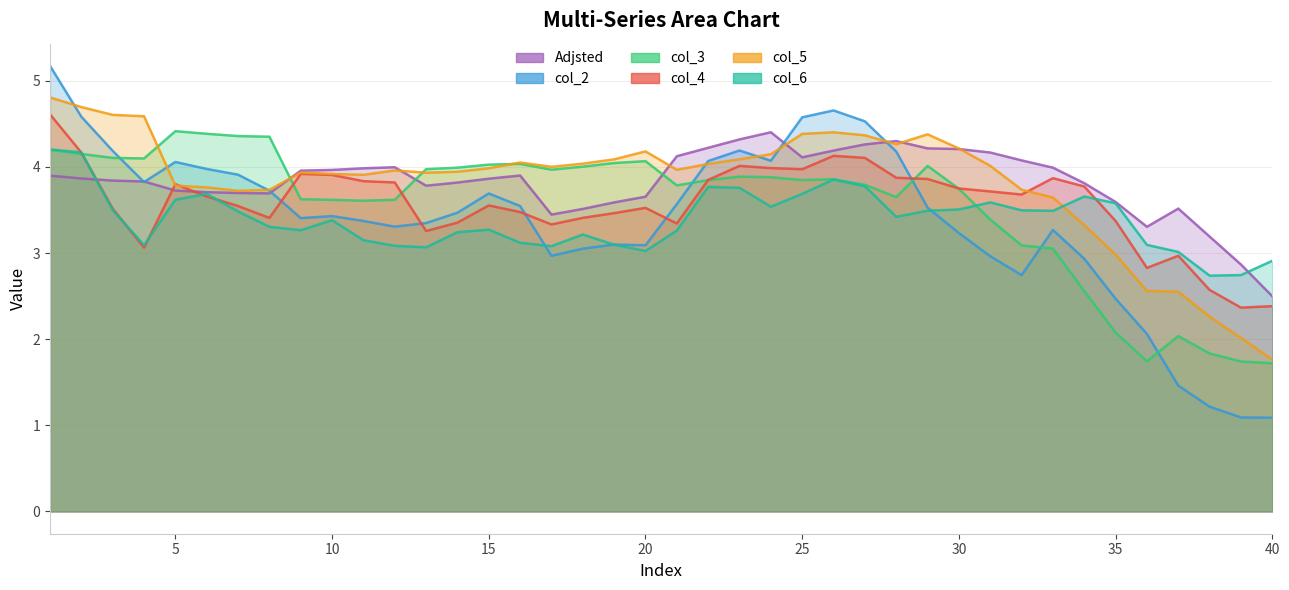

The col_4 series shows 1.5 at 6. True or false?

False